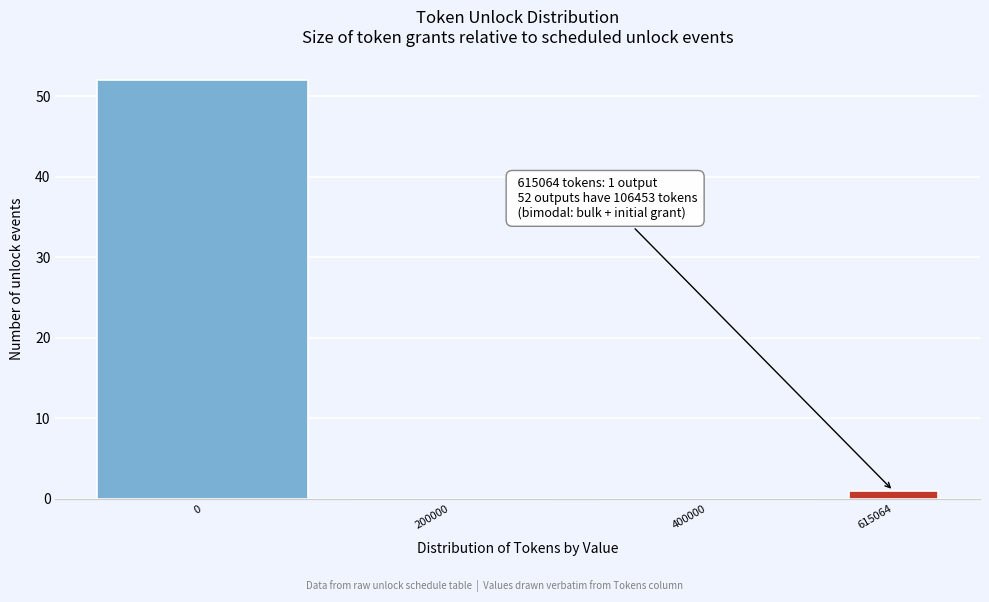

Reading left to right, transcribe all the data shown in this chart.

0=52	200000=0	400000=0	615064=1